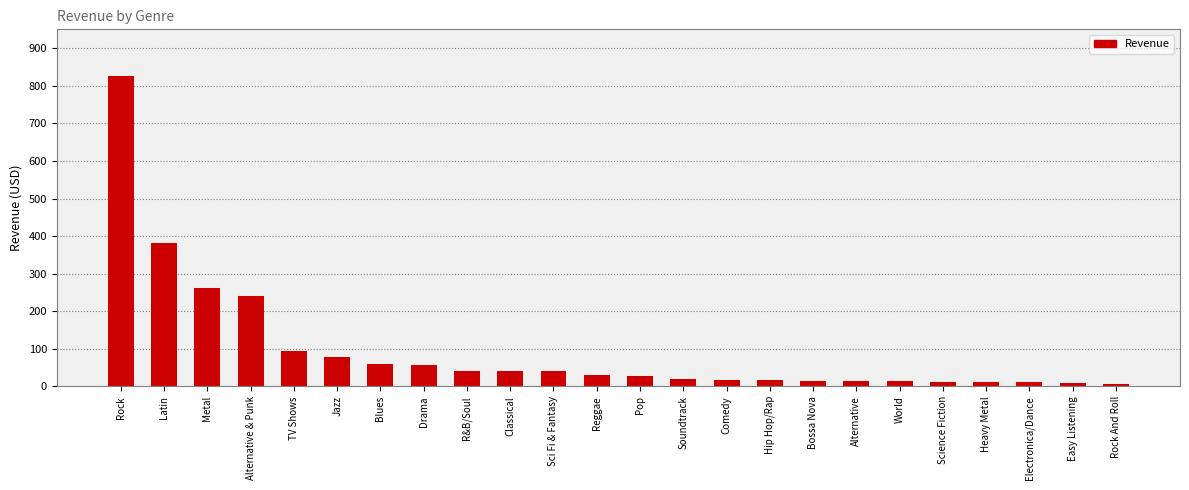

Which has a higher value, Metal or TV Shows?

Metal